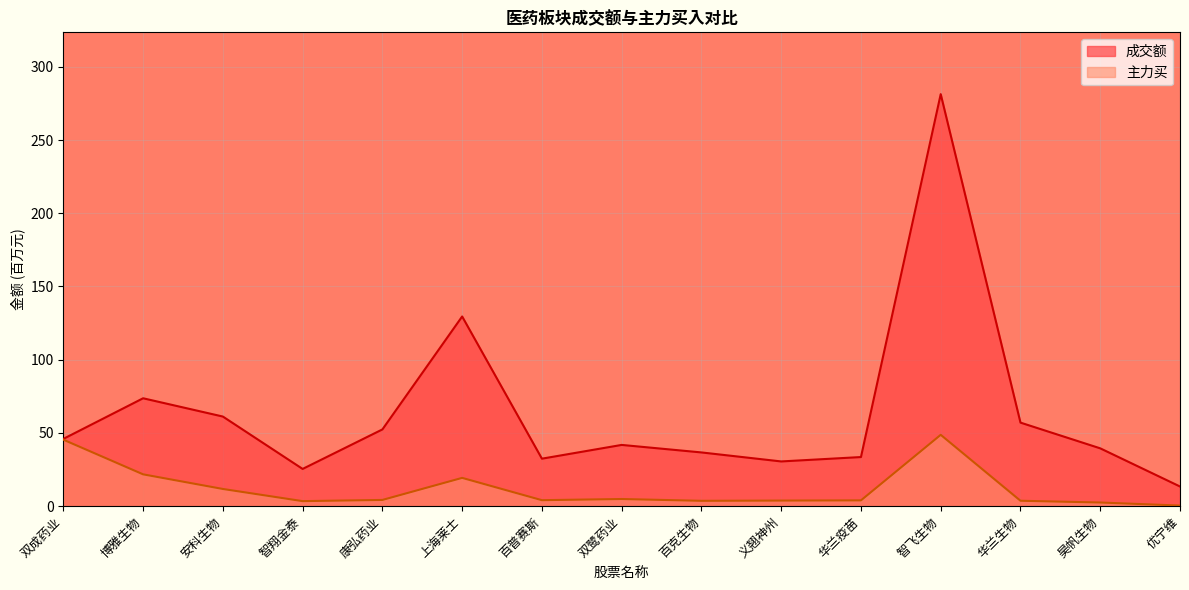

True or false: 主力买 and 成交额 cross at least once.

False